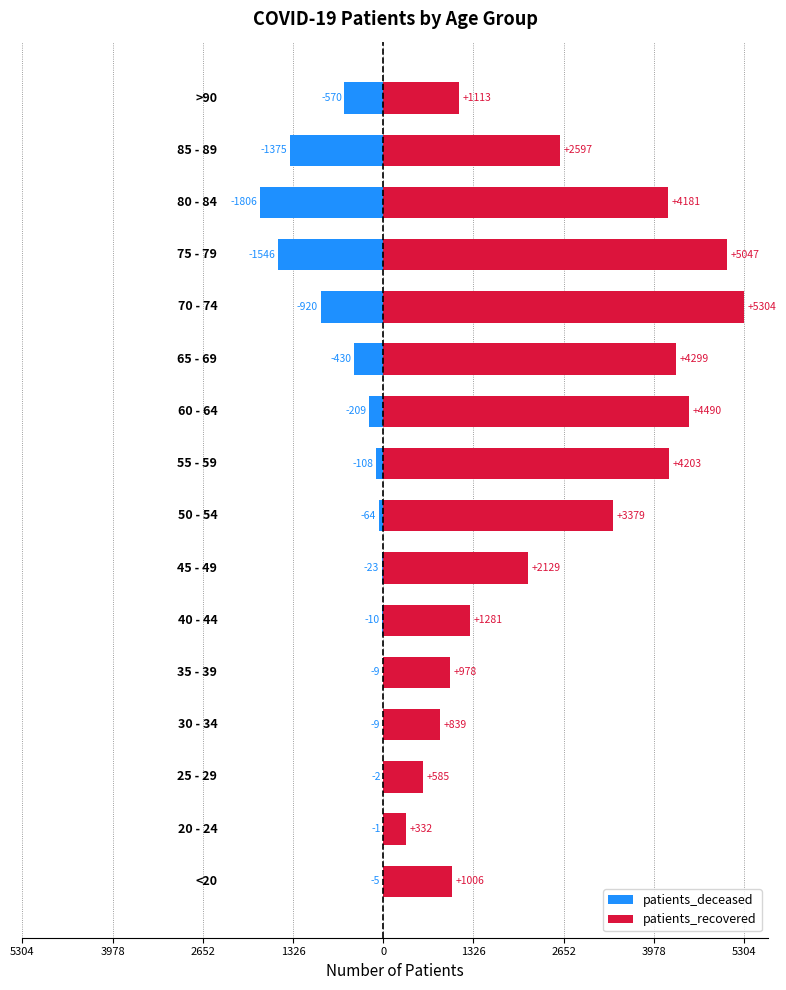

What is the average value of the patients_deceased series?

-443